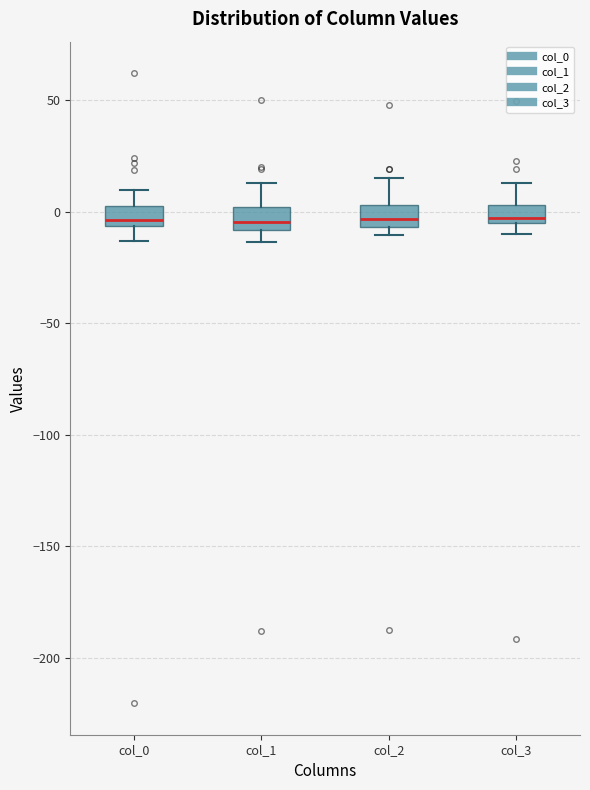

Where does the median line of the box for col_1 sit on the y-axis? The values are not printed on the chart, so give them approximately, as read against the axis.

-5